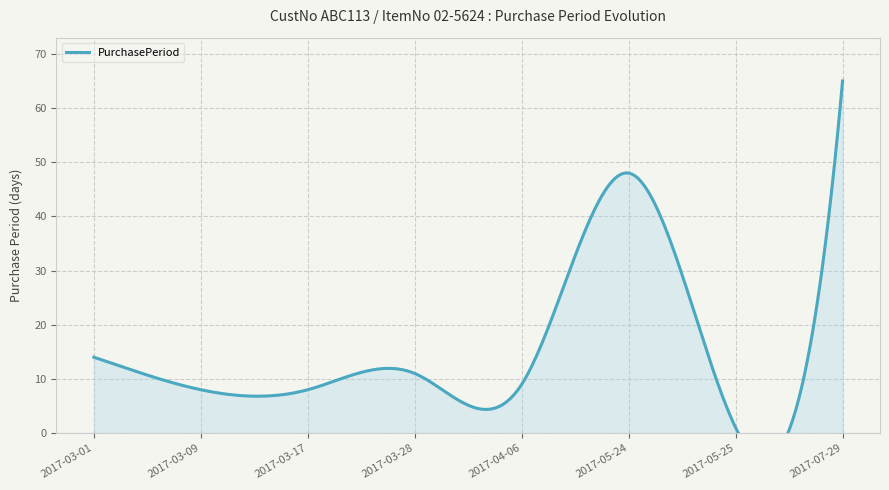

The value at 2017-07-29 is 37. True or false?

False